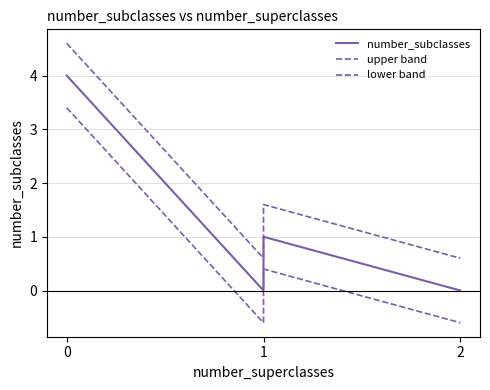

True or false: lower band and upper band intersect in this chart.

False